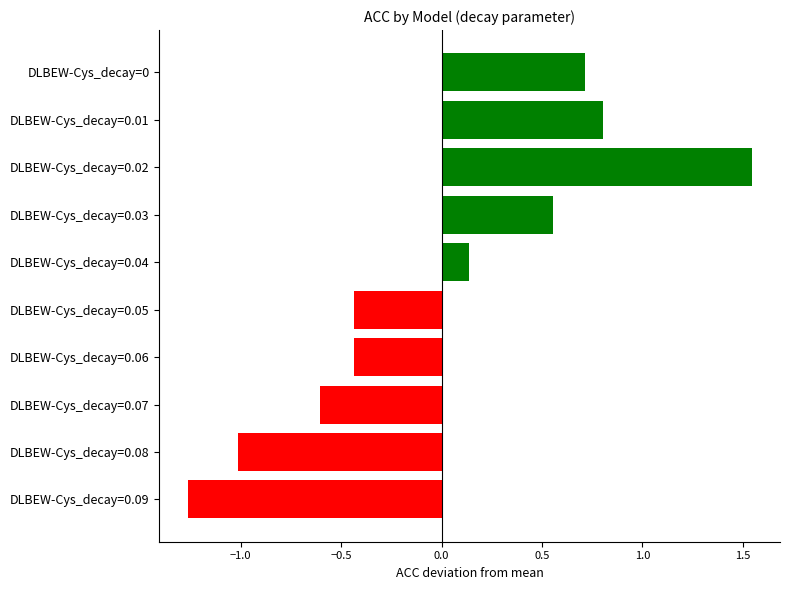

What is the label of the 8th bar from the bottom?

DLBEW-Cys_decay=0.02